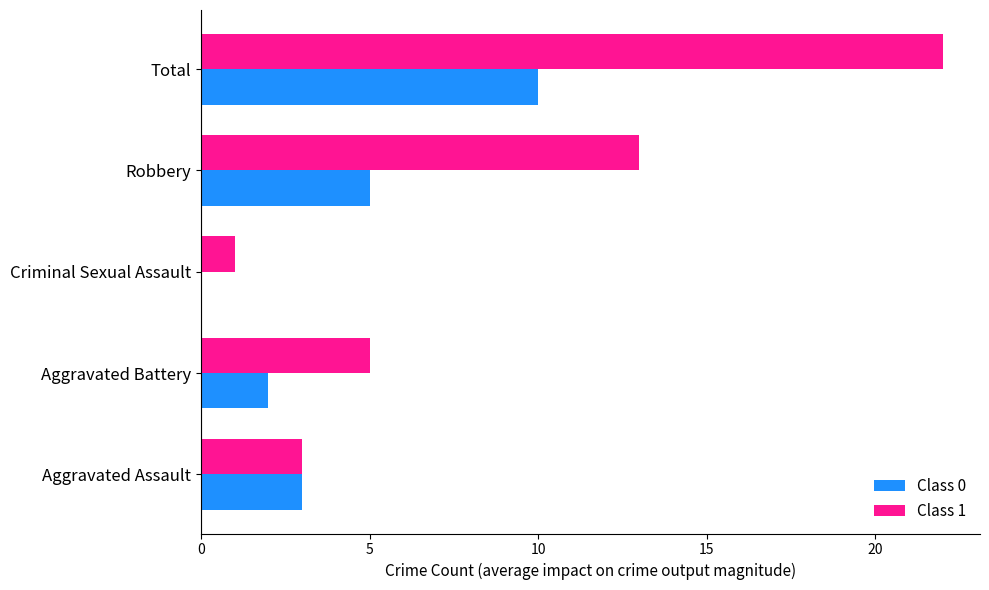

Count the number of data series in this chart.

2